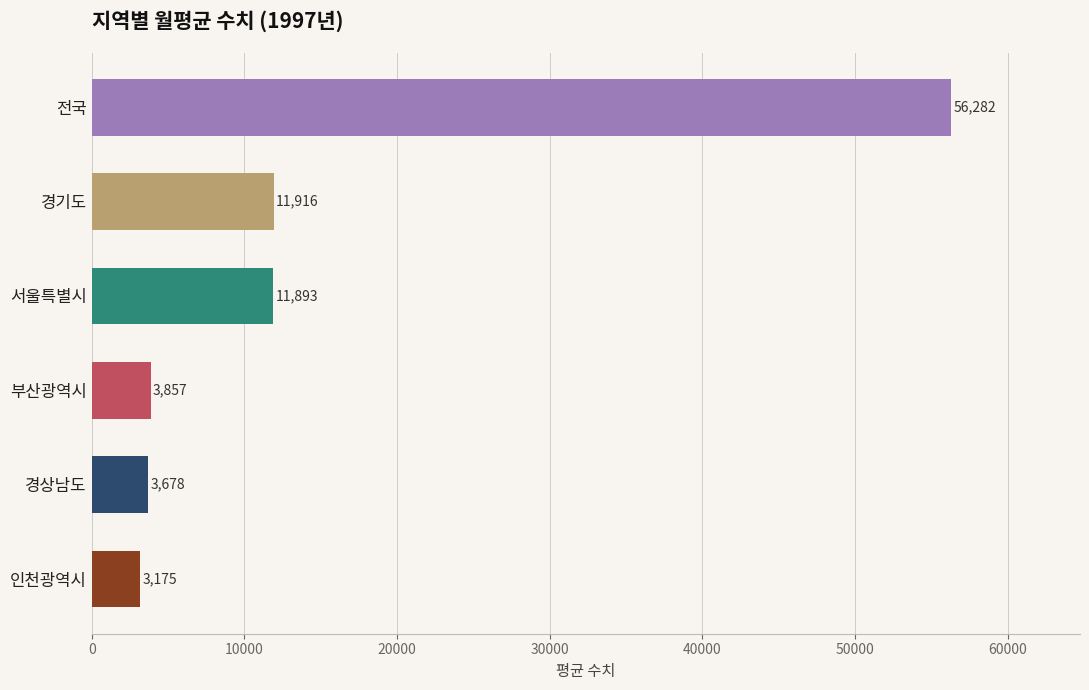

The value at 전국 is 56282. True or false?

True